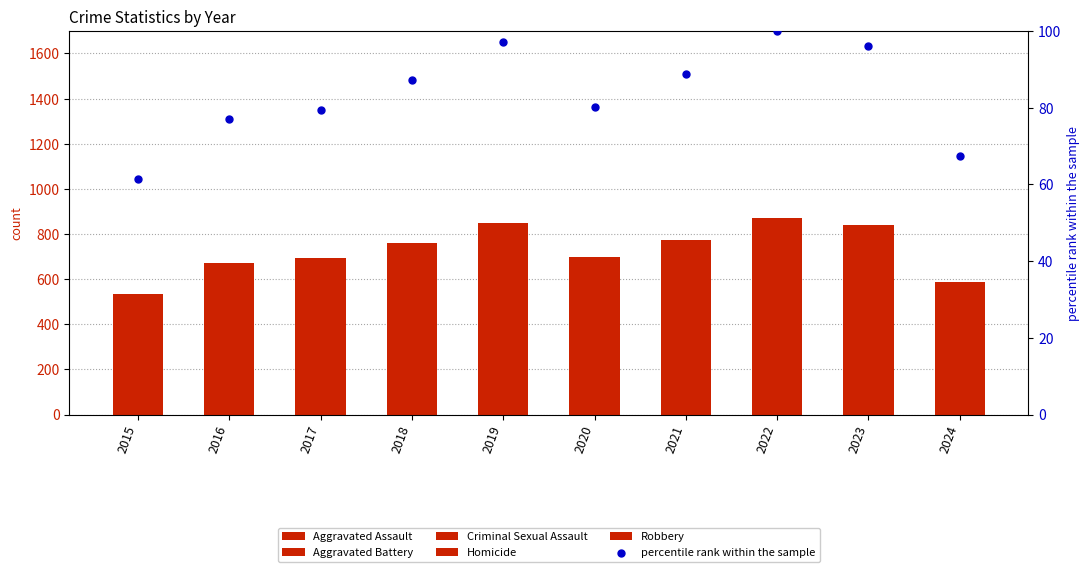

Which series reaches the minimum Y coordinate?

Homicide